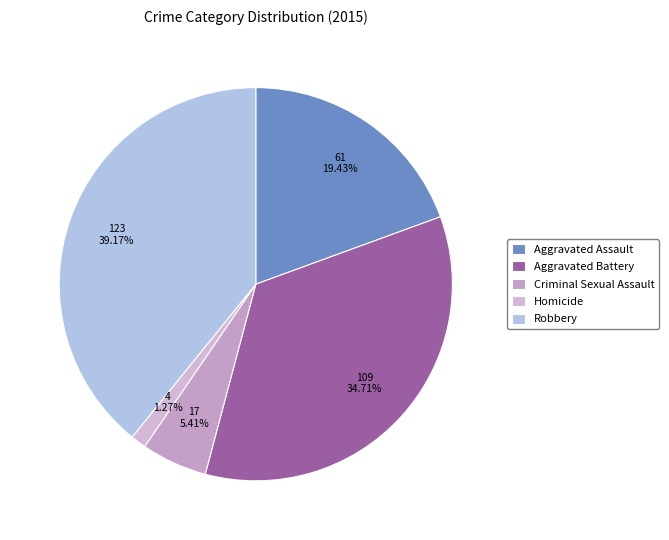

What is the change in value from Aggravated Assault to Homicide?

-57